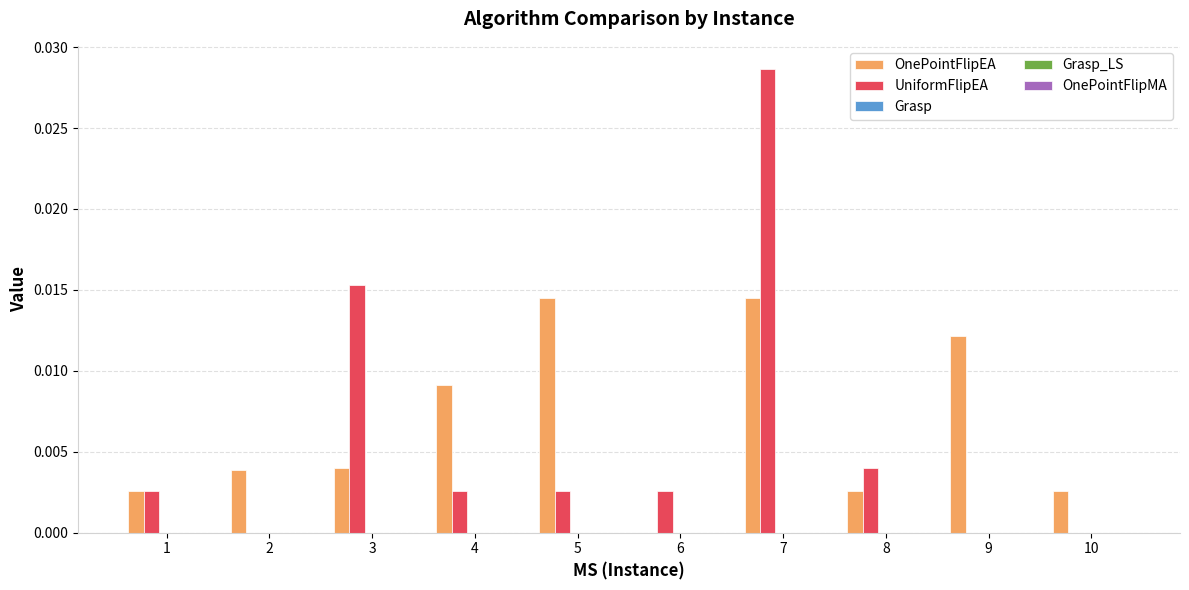

At which category is the sum across all series the highest?

7